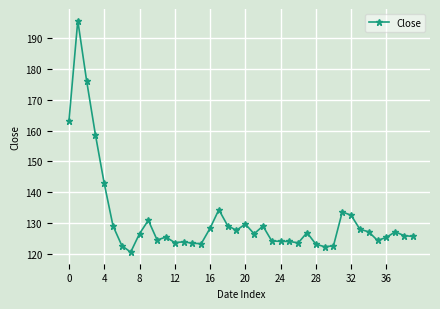

Is this an area chart (filled region under the line)?

No